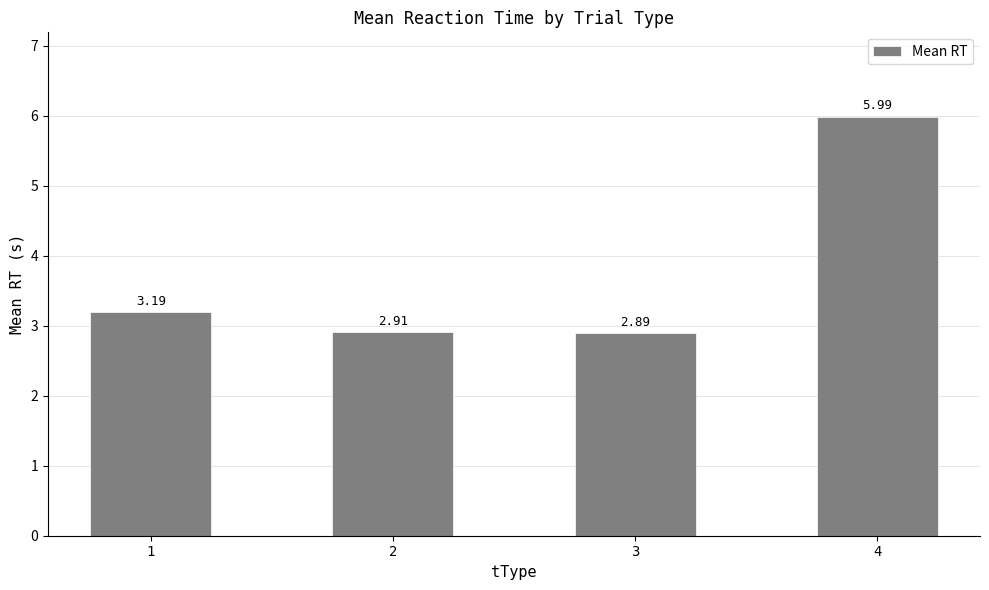

How many values are below 3?

2